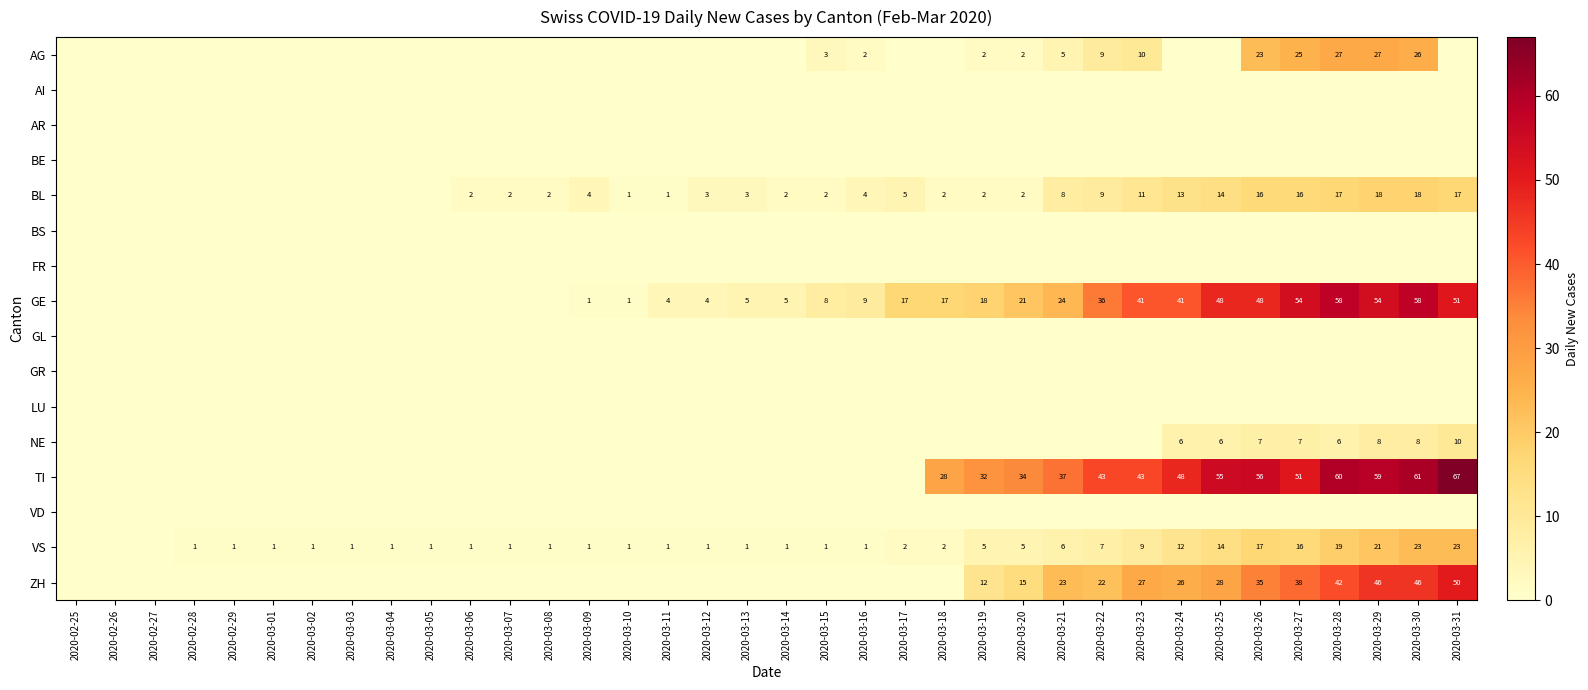

How many data points does each series have?

36